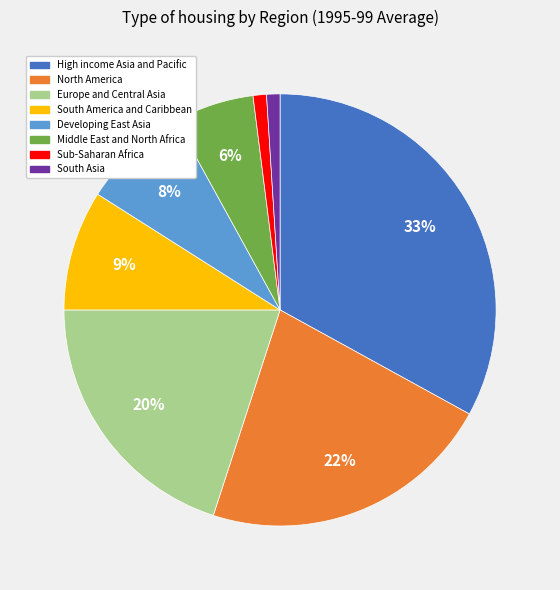

To the nearest percent, what percentage of the pie is Middle East and North Africa?

6%